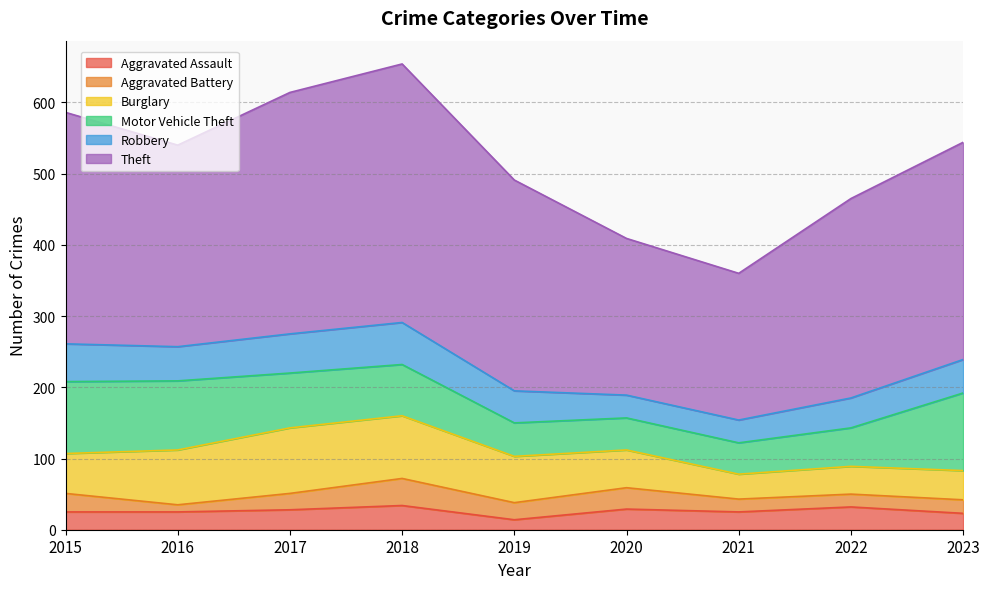

Between 2015 and 2022, which series saw the biggest shift?

Motor Vehicle Theft